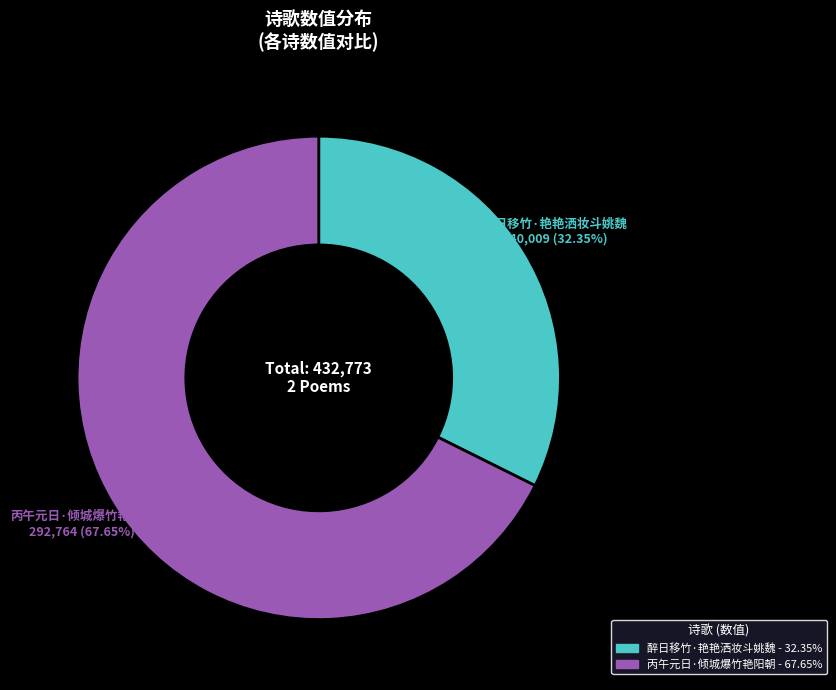

What is the total percentage of 丙午元日·倾城爆竹艳阳朝 and 醉日移竹·艳艳洒妆斗姚魏?

100.0%